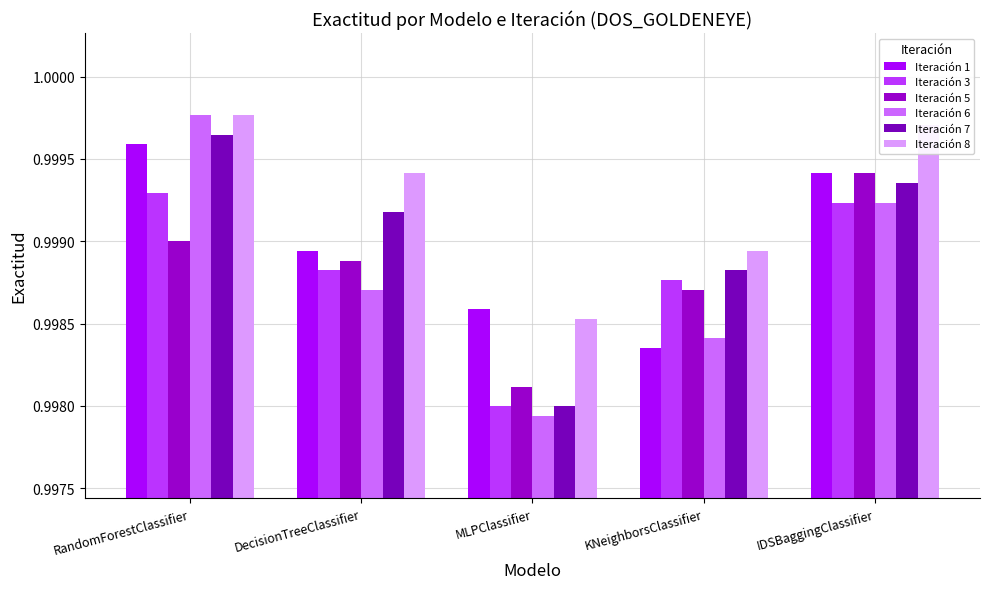

True or false: Iteración 7 has a value of 0.3 at MLPClassifier.

False